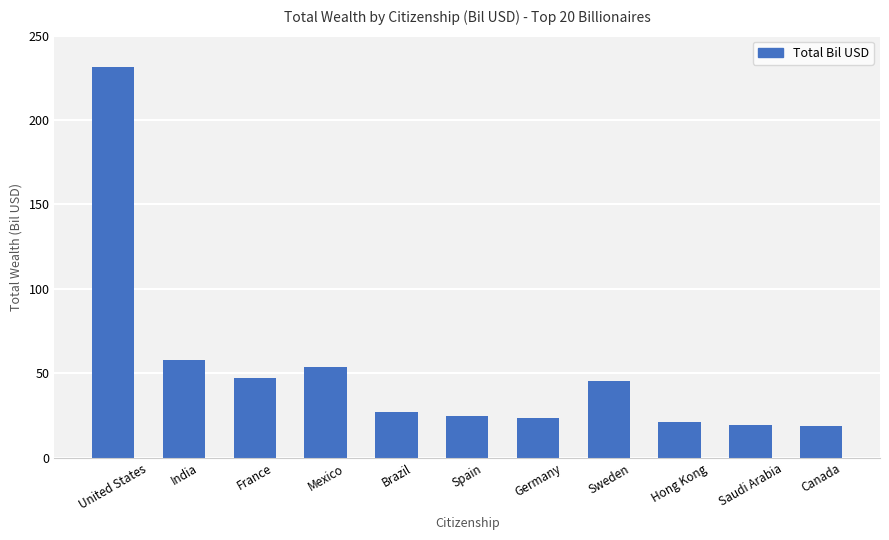

What position from the right is Saudi Arabia?

2